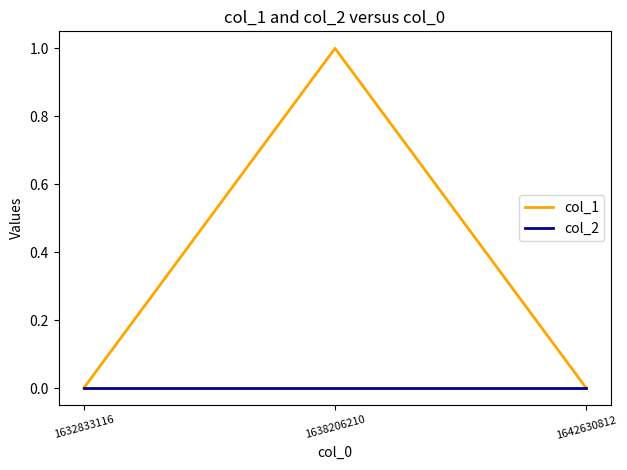

Reading left to right, list all the values displayed in this chart.

col_1: 0	1	0
col_2: 0	0	0